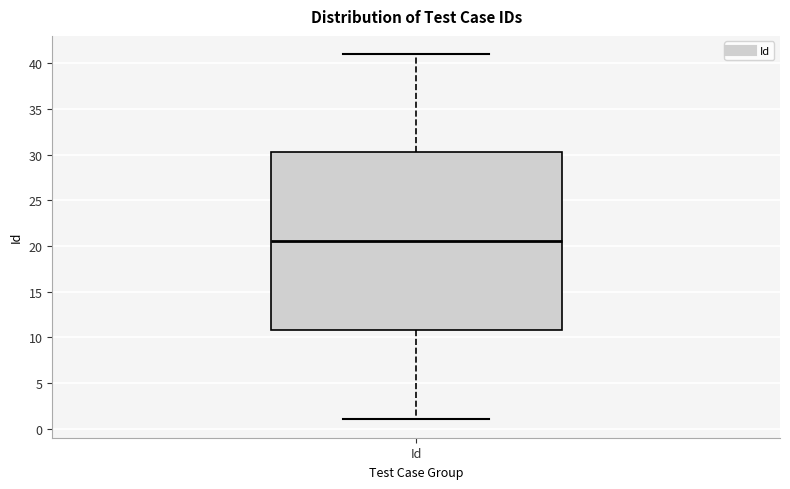

Read this box plot against the y-axis: the position of the median line, the range covered by the box, and the ends of both whiskers. The values are not printed on the chart, so give them approximately, as read against the axis.

median 20.5, box 11.0 to 30.5, whiskers 1.0 to 41.0